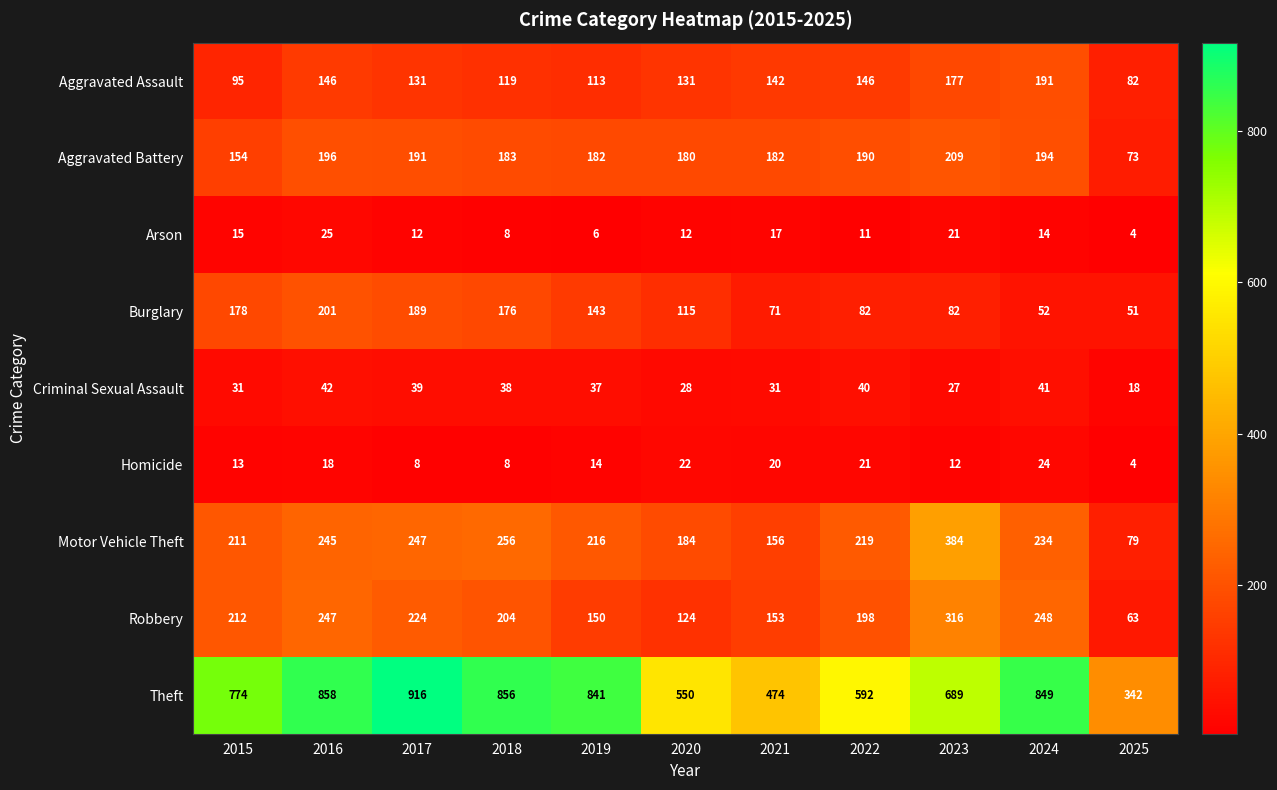

Which series has the largest total across all categories?

Theft